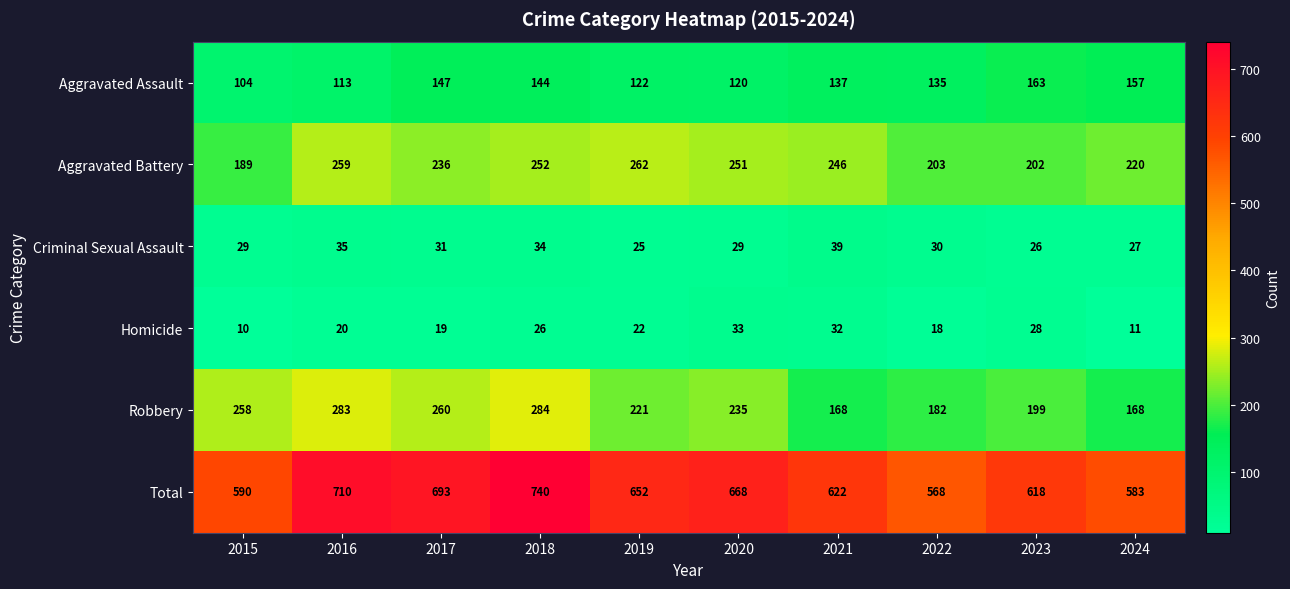

Which label corresponds to the smallest value in the chart?

2015